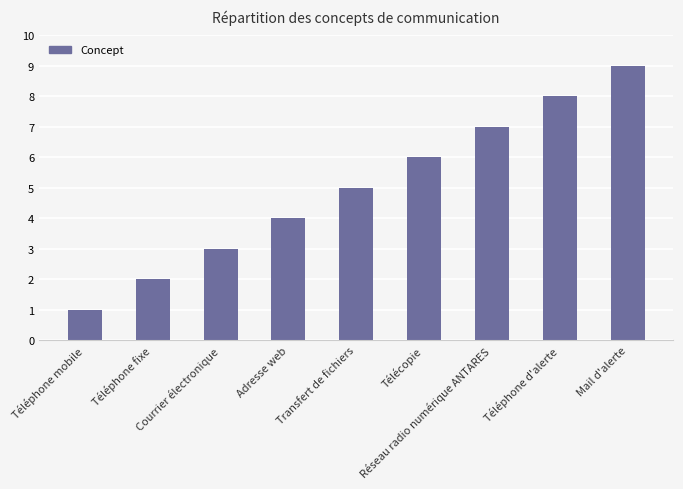

How many distinct data groups are displayed?

1